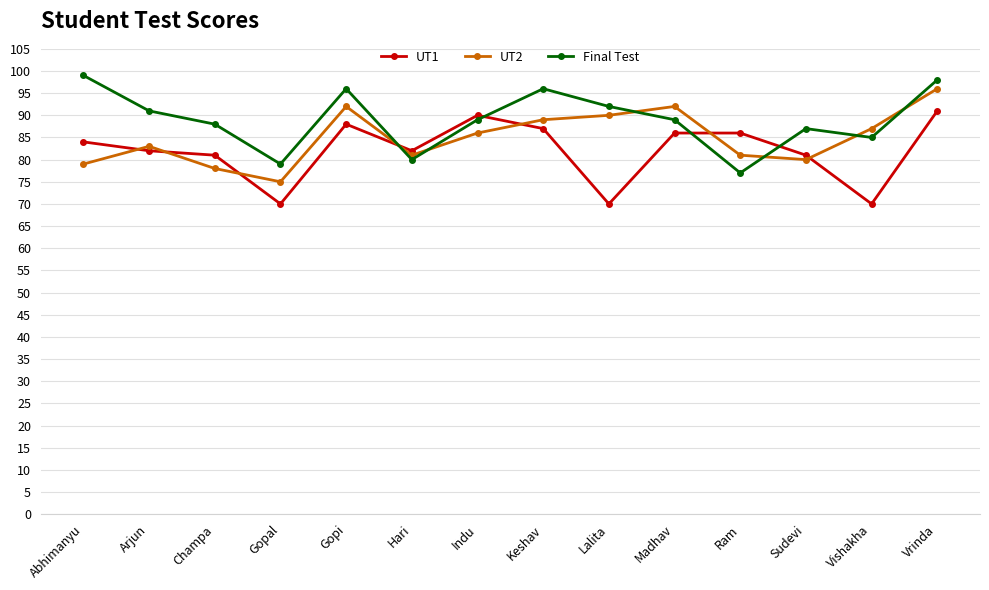

What is the maximum value shown in the chart?

99